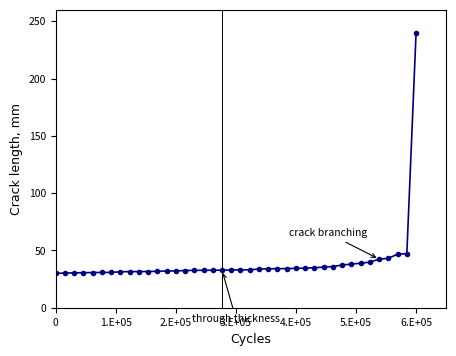

What is the value of the 26th point from the left?

34.2